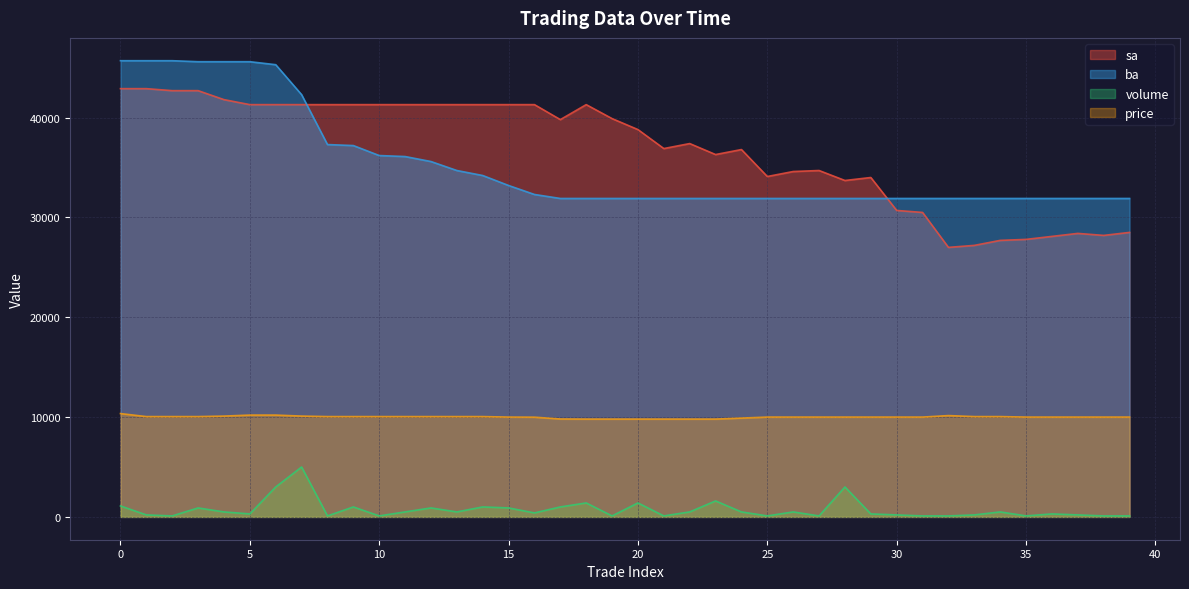

Which series has the largest range (max minus min)?

sa